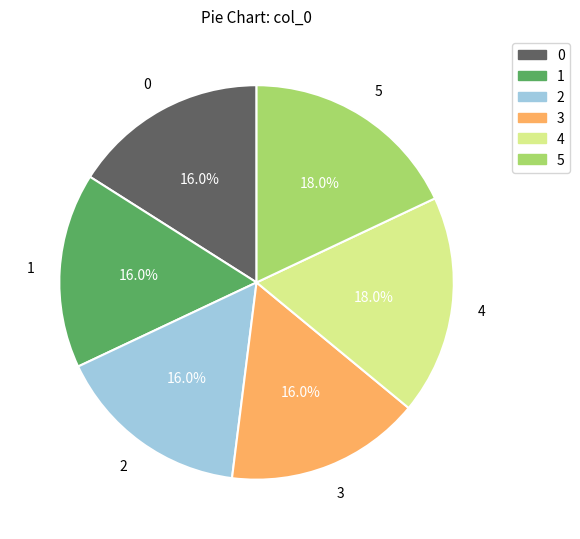

How much of the chart is everything except 1?

84.0%